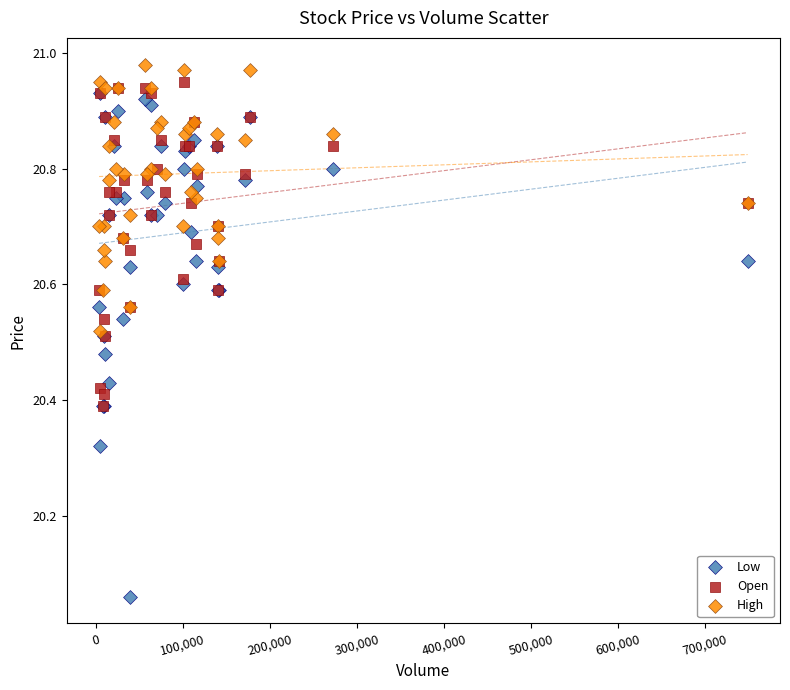

What are all the series names shown in the legend?

Low, Open, High